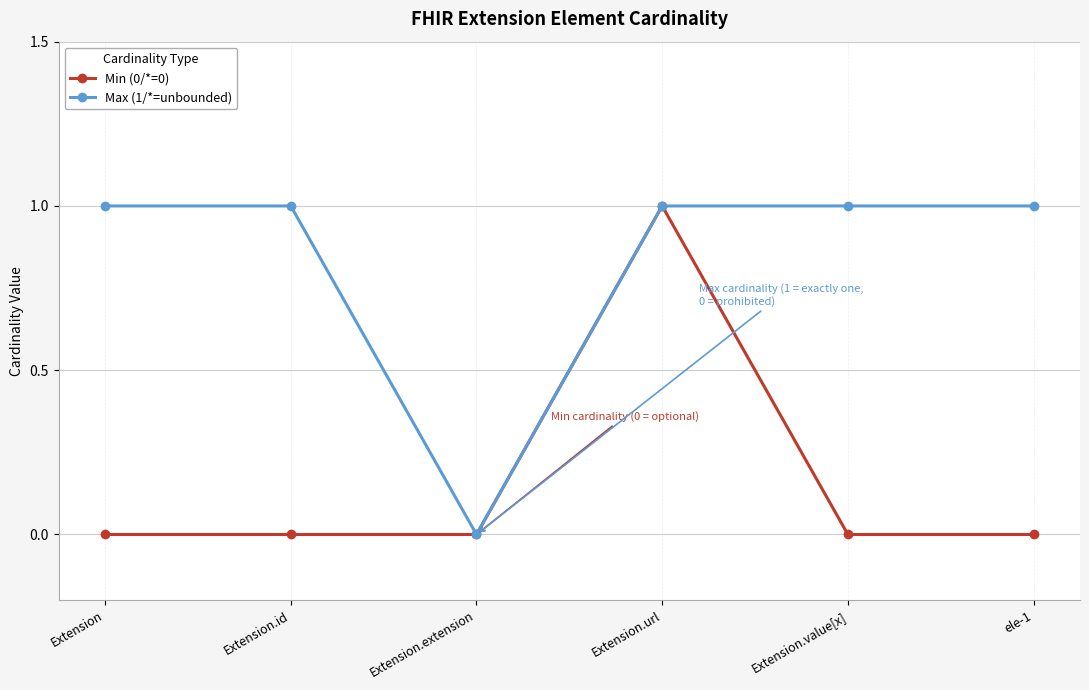

What is the sum of the Max (1/*=unbounded) values at ele-1 and Extension.id?

2